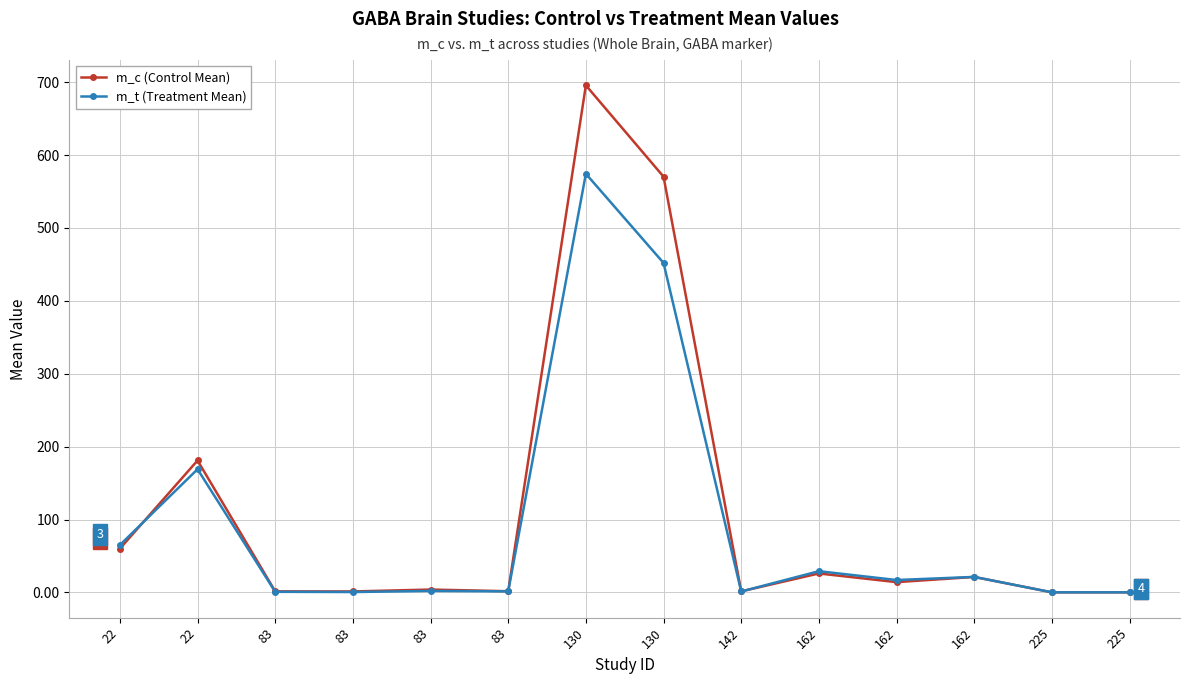

At 22, list the series in order from largest to smallest.

m_t (Treatment Mean), m_c (Control Mean)